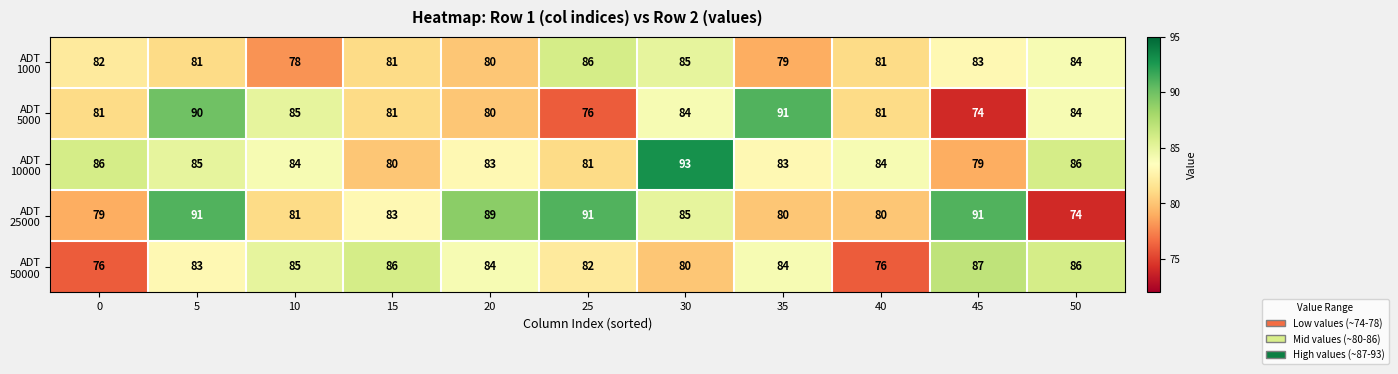

What is the total value across all series at 45?

414